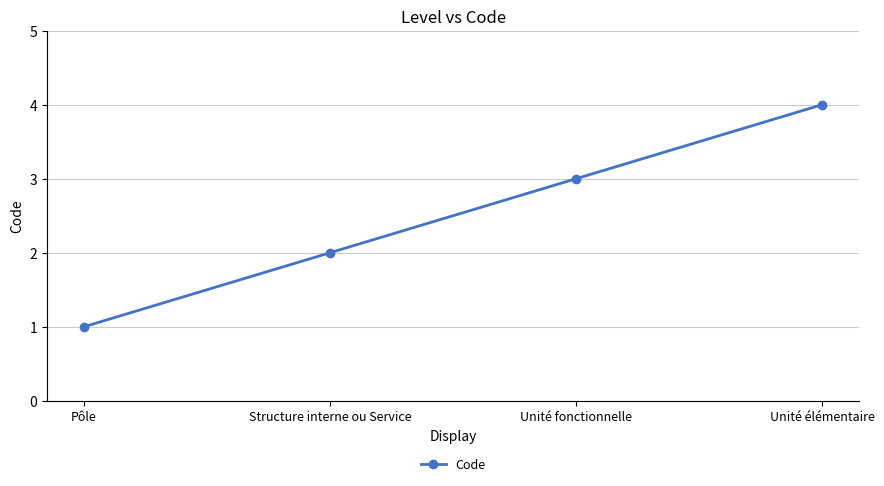

True or false: the data has more than 0 interior local peaks.

False